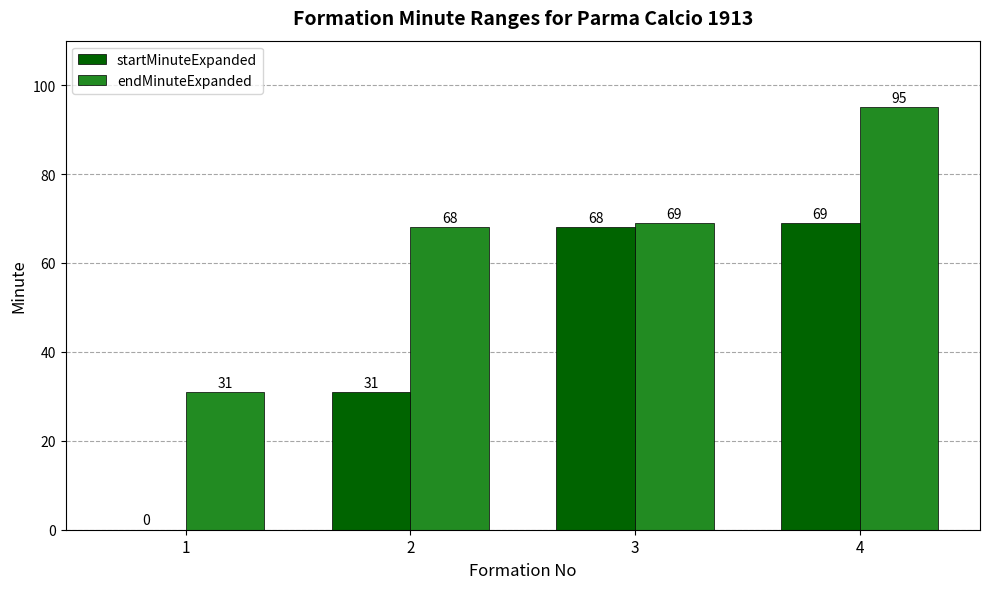

Which series changed the most between 2 and 3?

startMinuteExpanded